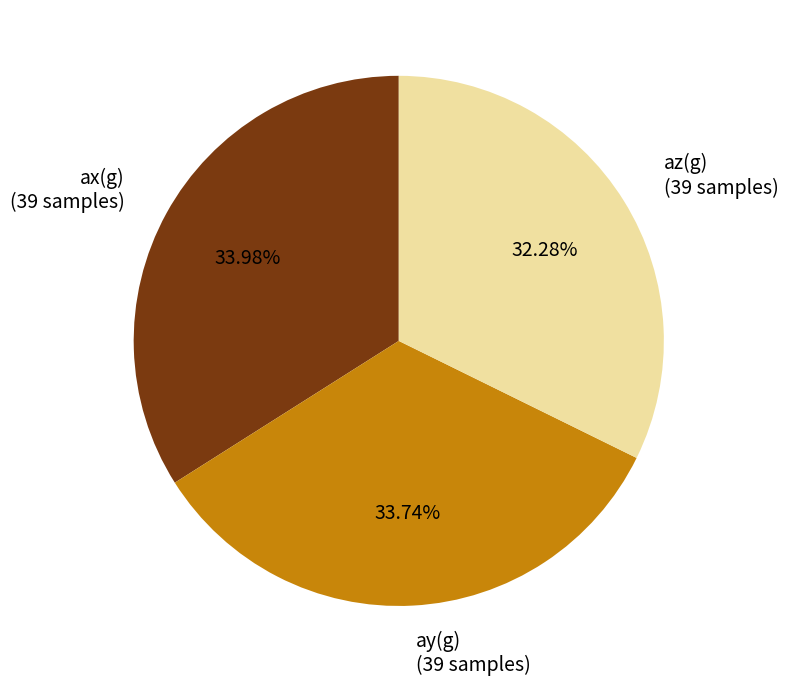

What is the ratio of the value at ay(g) to the value at ax(g)?

1.0